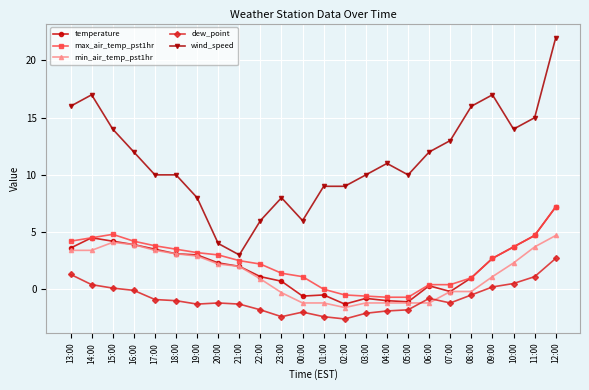

What is the difference between the maximum and minimum values in the dew_point series?

5.3